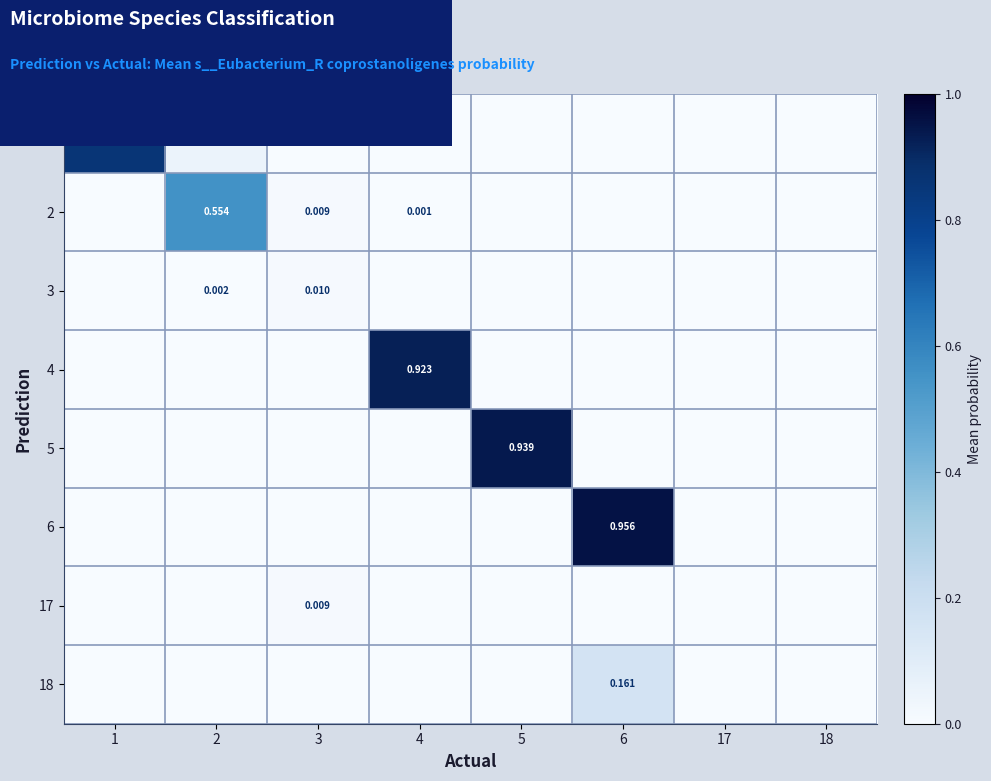

Which has a higher value, 18 or 2?

2